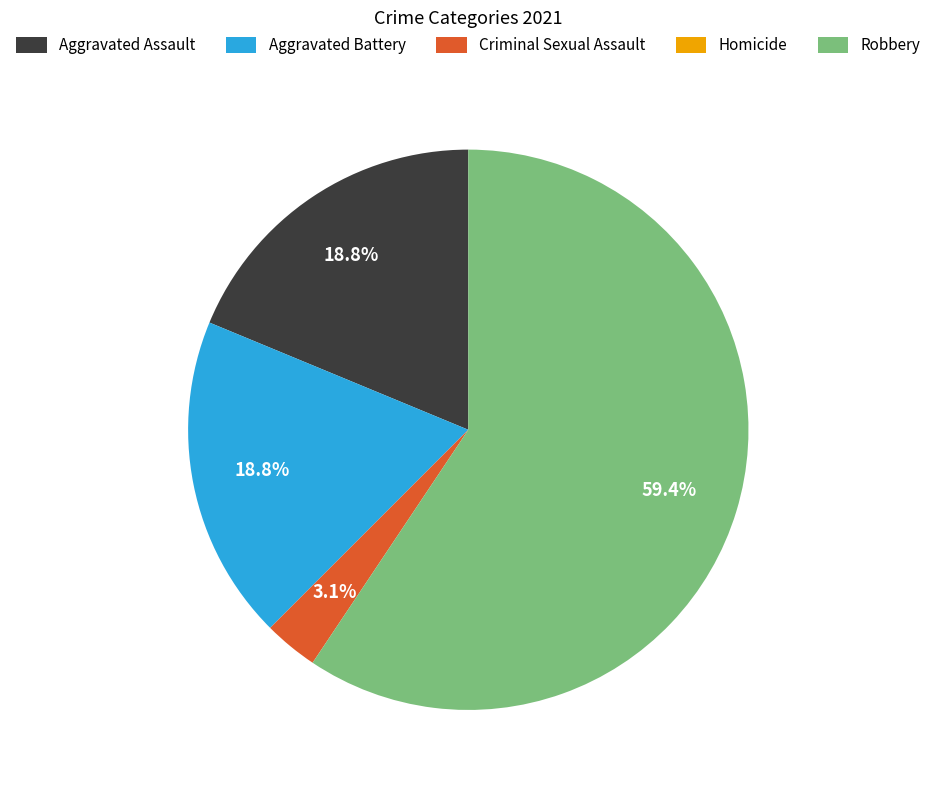

To the nearest percent, what is the difference between the Criminal Sexual Assault and Aggravated Assault slice percentages?

16%